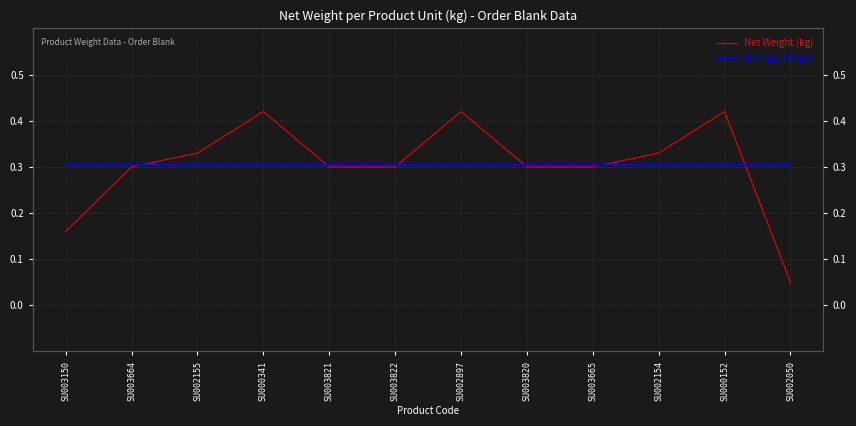

Rank the categories by Net Weight (kg) value from highest to lowest.

SU000341, SU002897, SU000152, SU002155, SU002154, SU003664, SU003821, SU003822, SU003820, SU003665, SU003150, SU002050